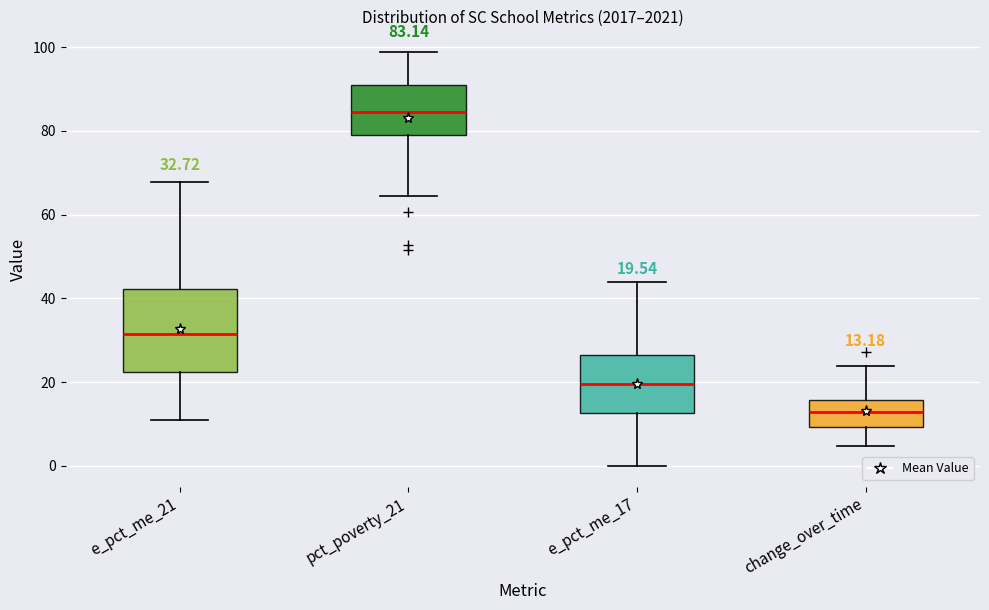

Which box's median line is the lowest?

change_over_time